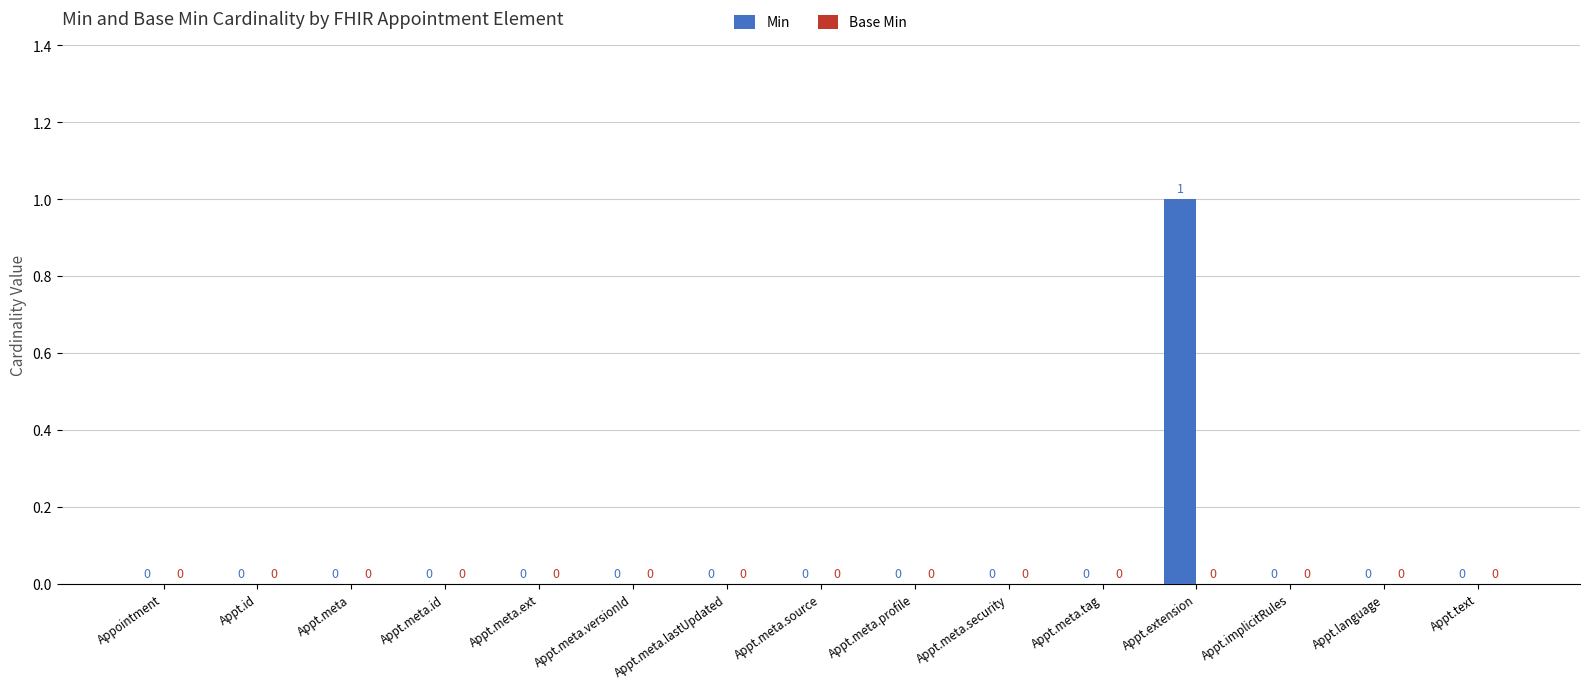

Are the bars horizontal?

No